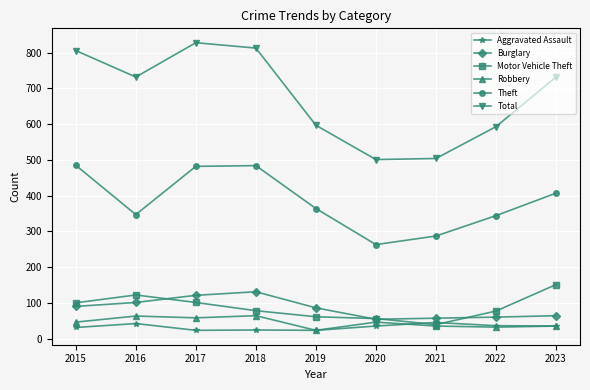

What is the value of the Burglary point at the 5th from the left?

86